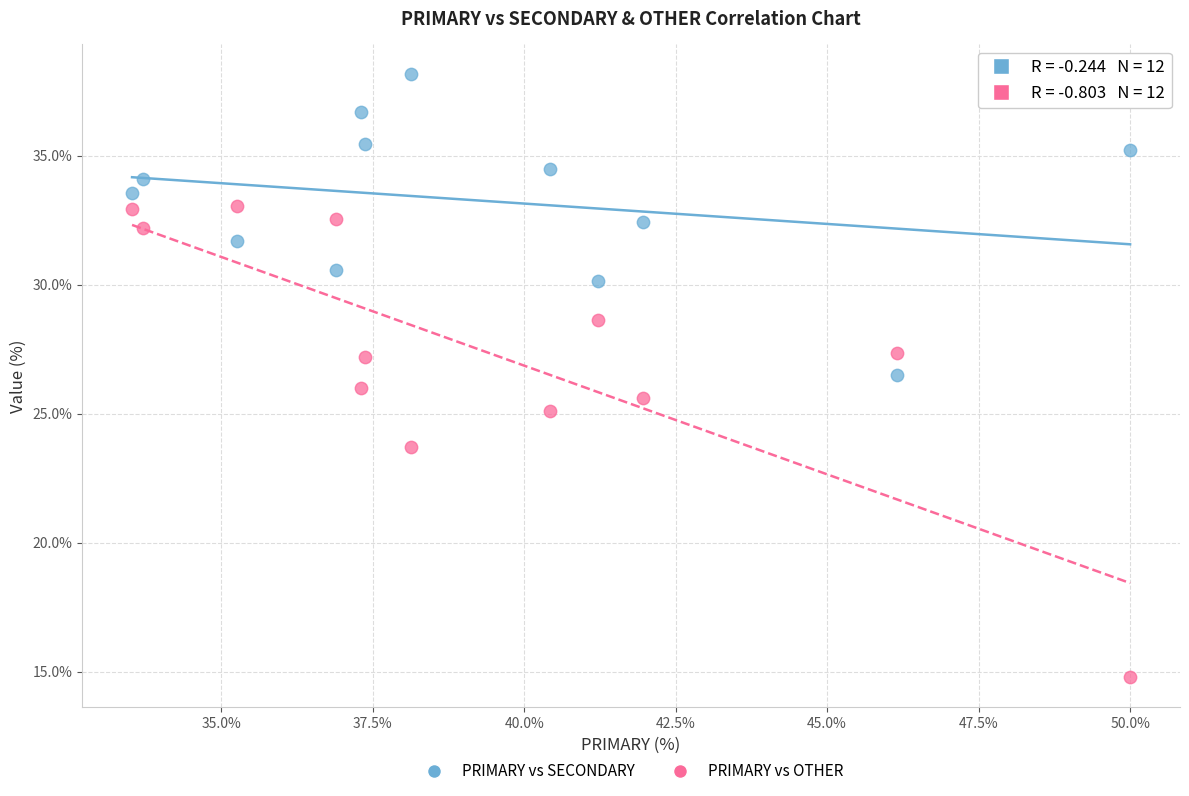

Which series has the widest spread of Y values?

PRIMARY vs OTHER